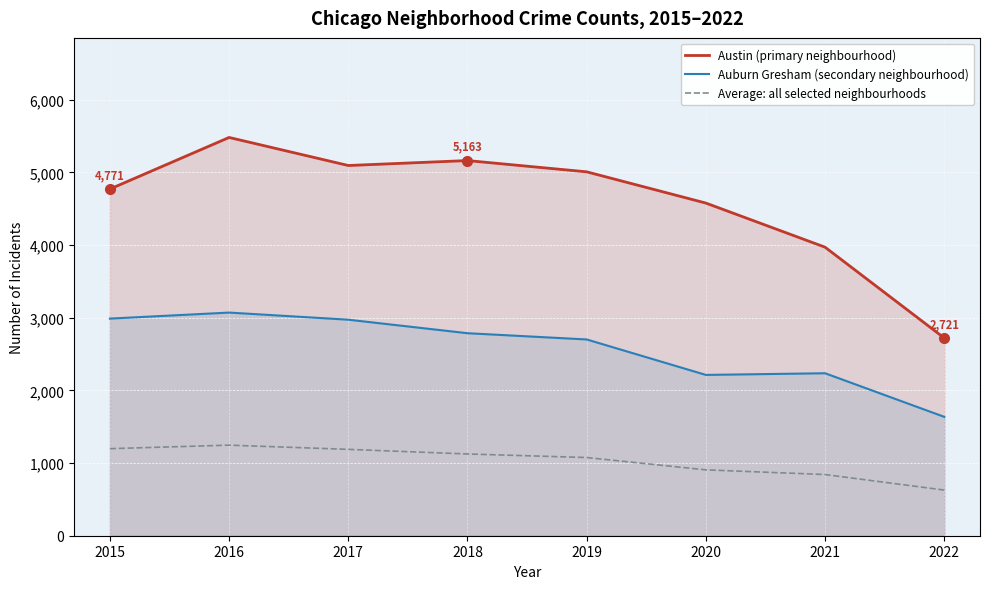

Rank the series by their maximum value, from highest to lowest.

Austin (primary neighbourhood), Auburn Gresham (secondary neighbourhood), Average: all selected neighbourhoods